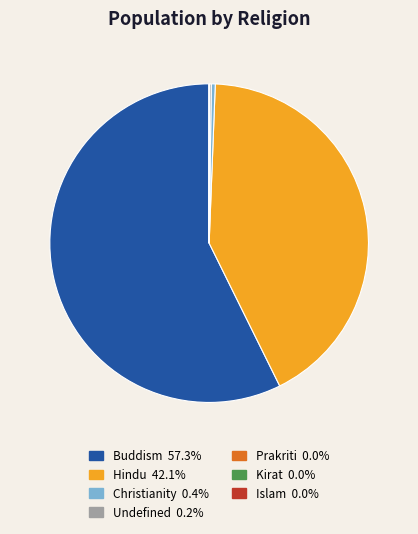

Which category has the biggest portion of the pie?

Buddism